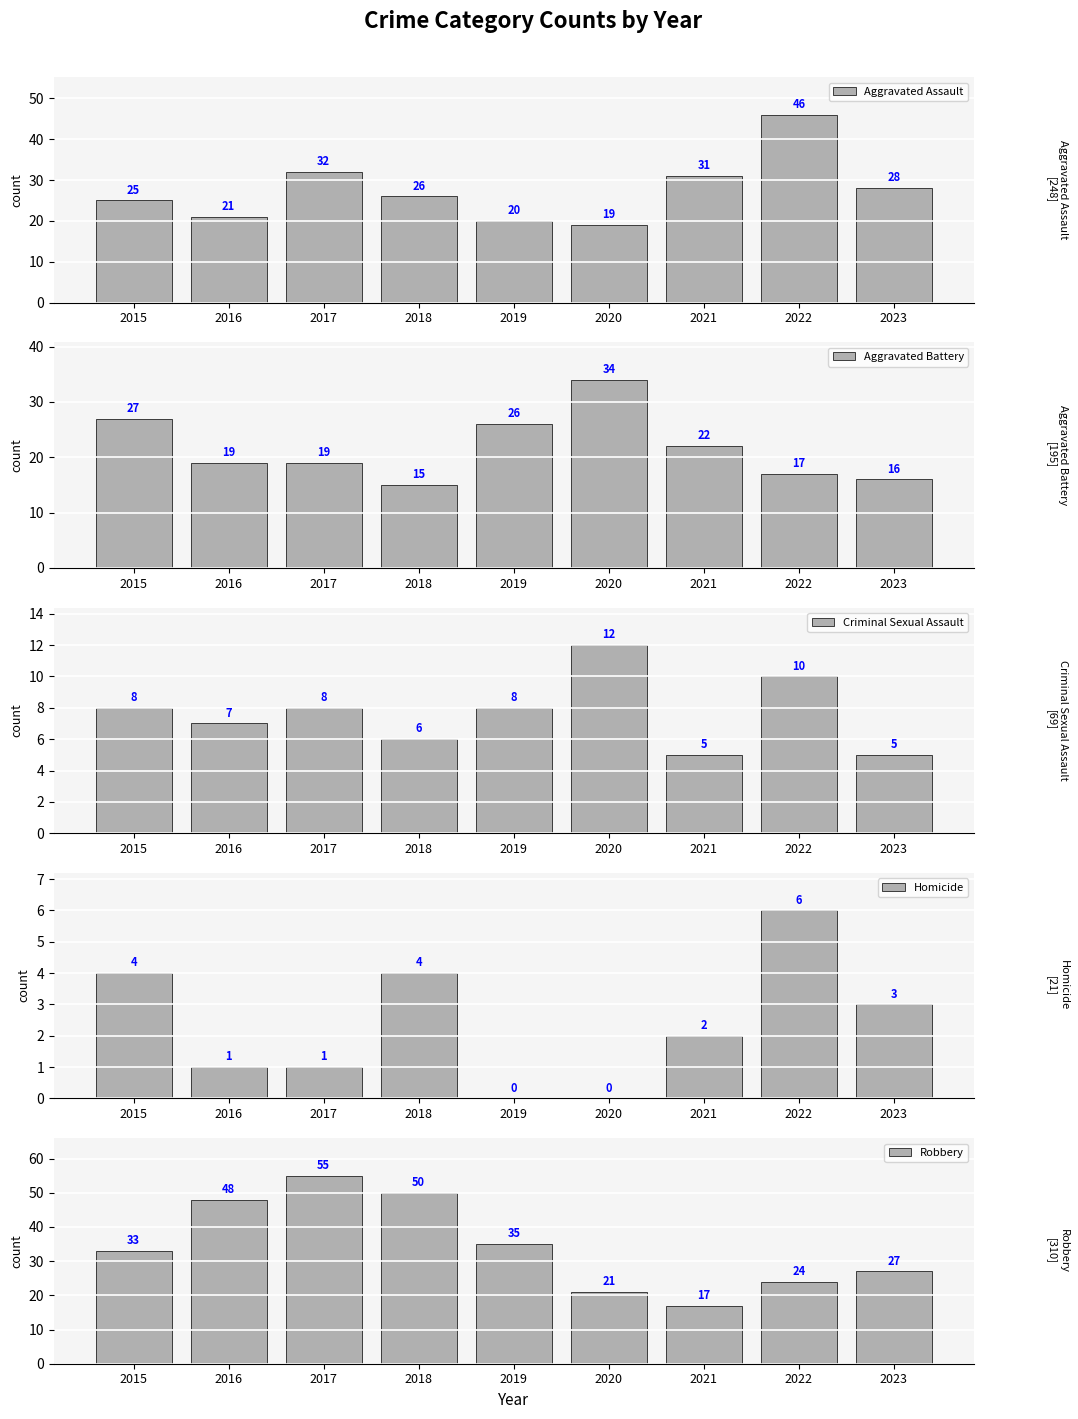

At which label does Criminal Sexual Assault reach its peak?

2020